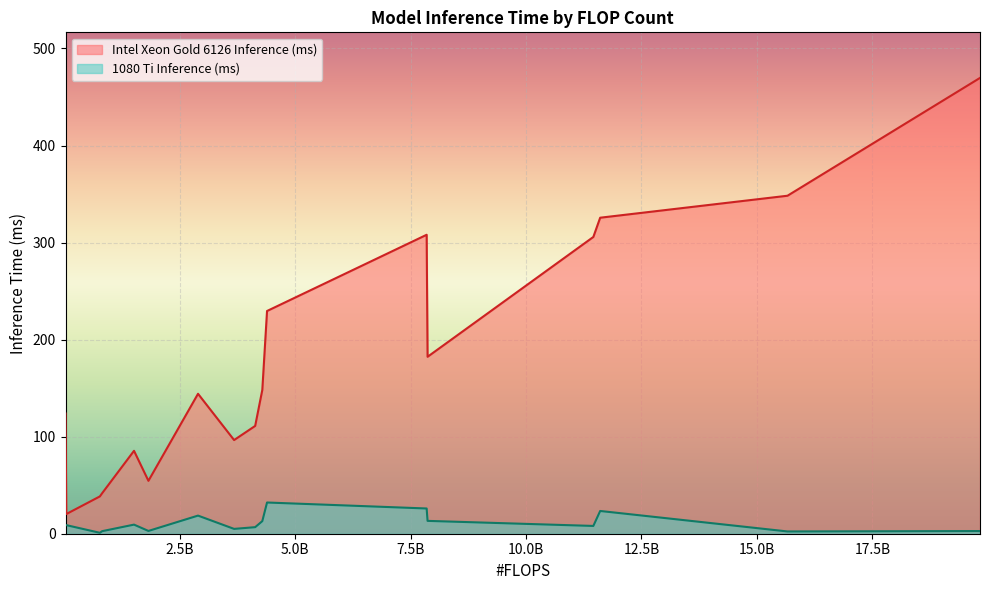

Which series changed the most between resnet50 and wide_resnet50?

Intel Xeon Gold 6126 Inference (ms)